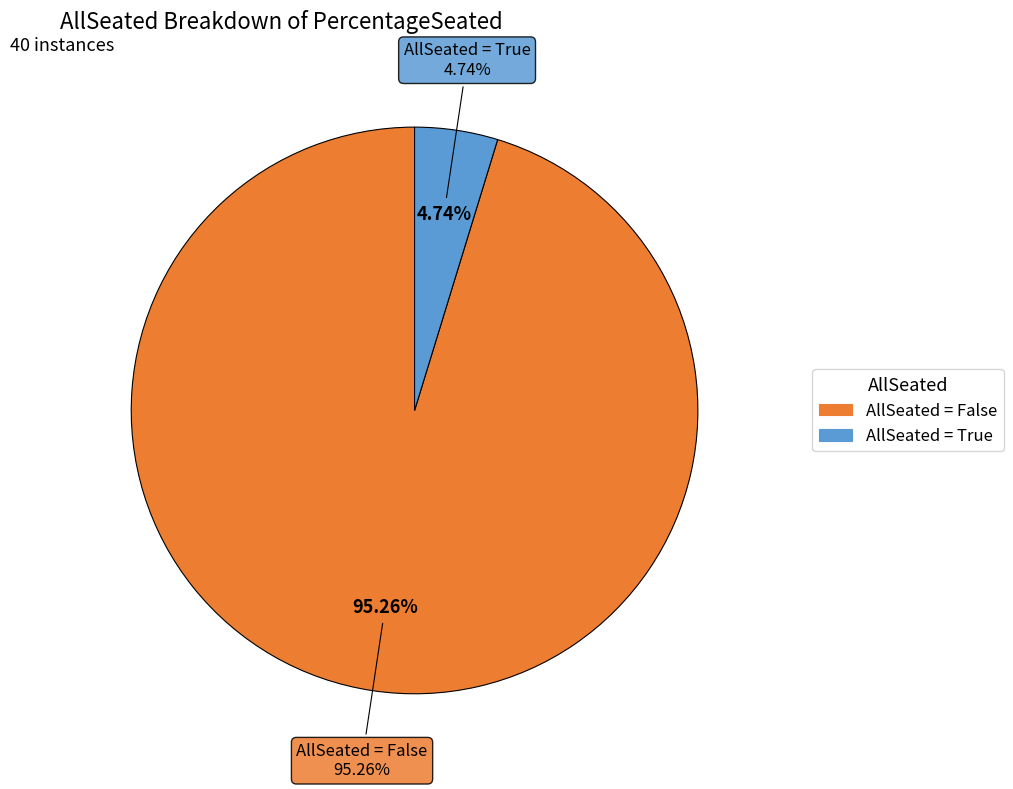

Does True account for over 50% of the chart?

No